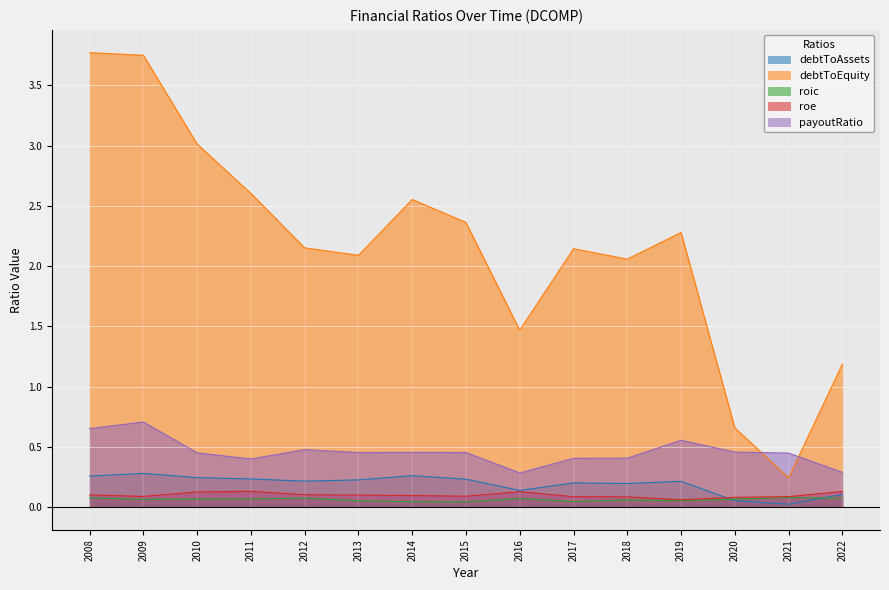

What is the value of the debtToEquity point at the 8th from the left?

2.4